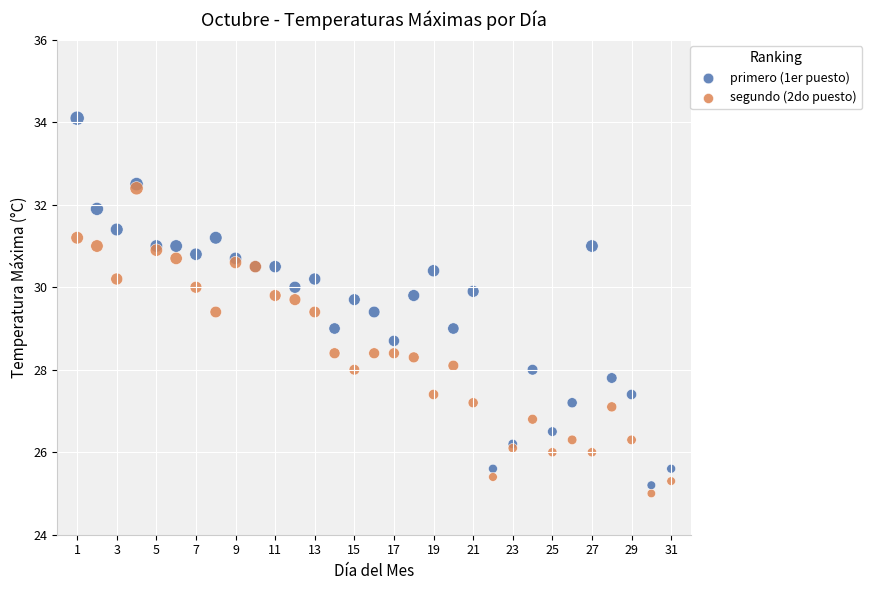

What are all the series names shown in the legend?

primero (1er puesto), segundo (2do puesto)